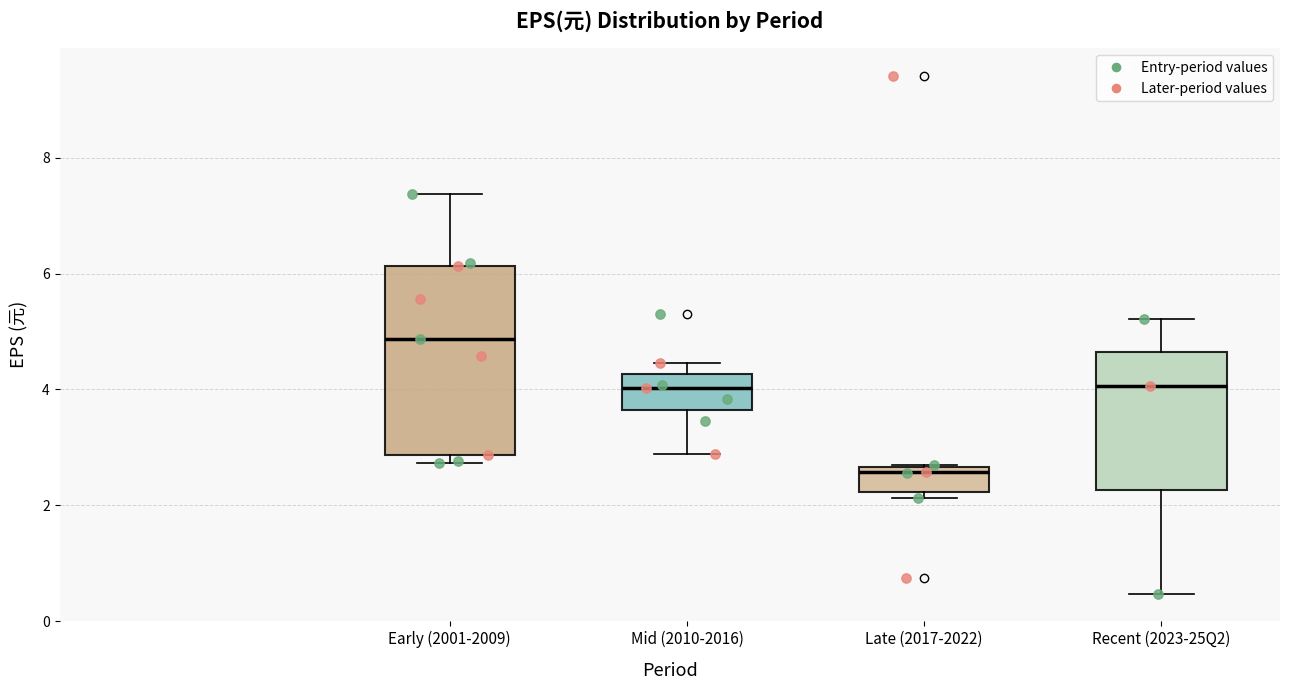

Comparing the boxes themselves (not the whiskers), which one is the tallest?

Early (2001-2009)